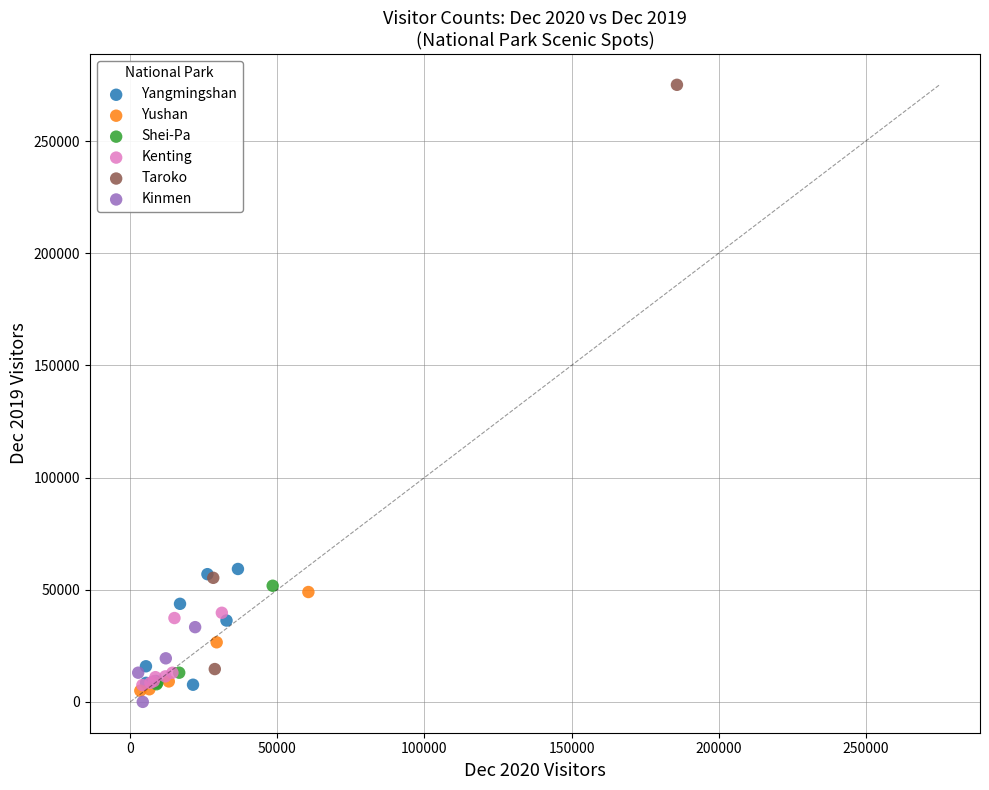

Which series reaches the maximum Y coordinate?

Taroko